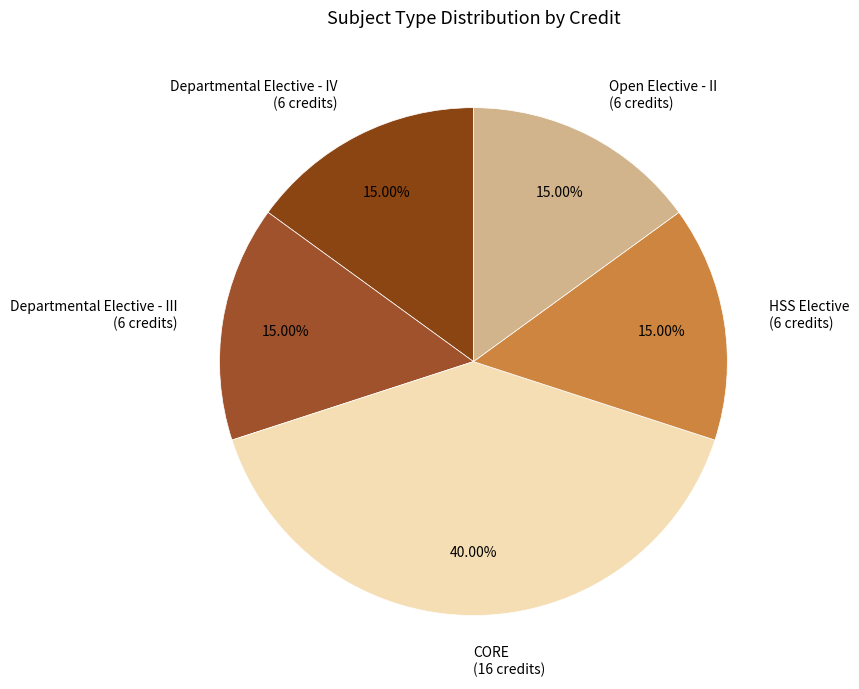

Is it true that Open Elective - II is 6% of the pie?

False